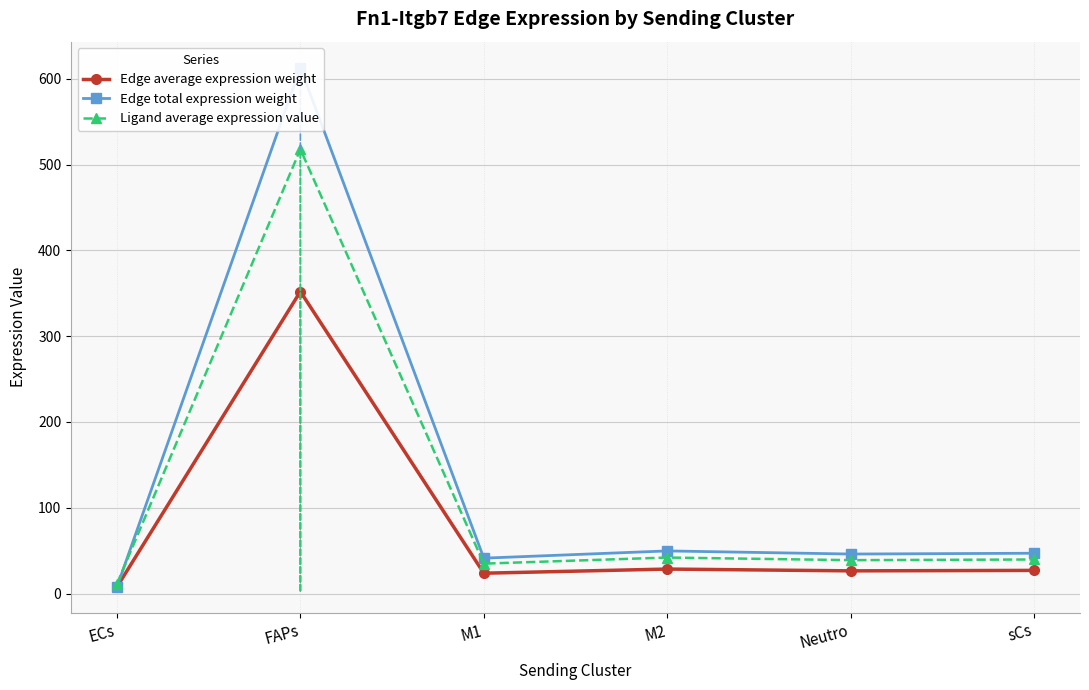

What is the difference between the second highest and minimum values in the Edge average expression weight series?

20.9